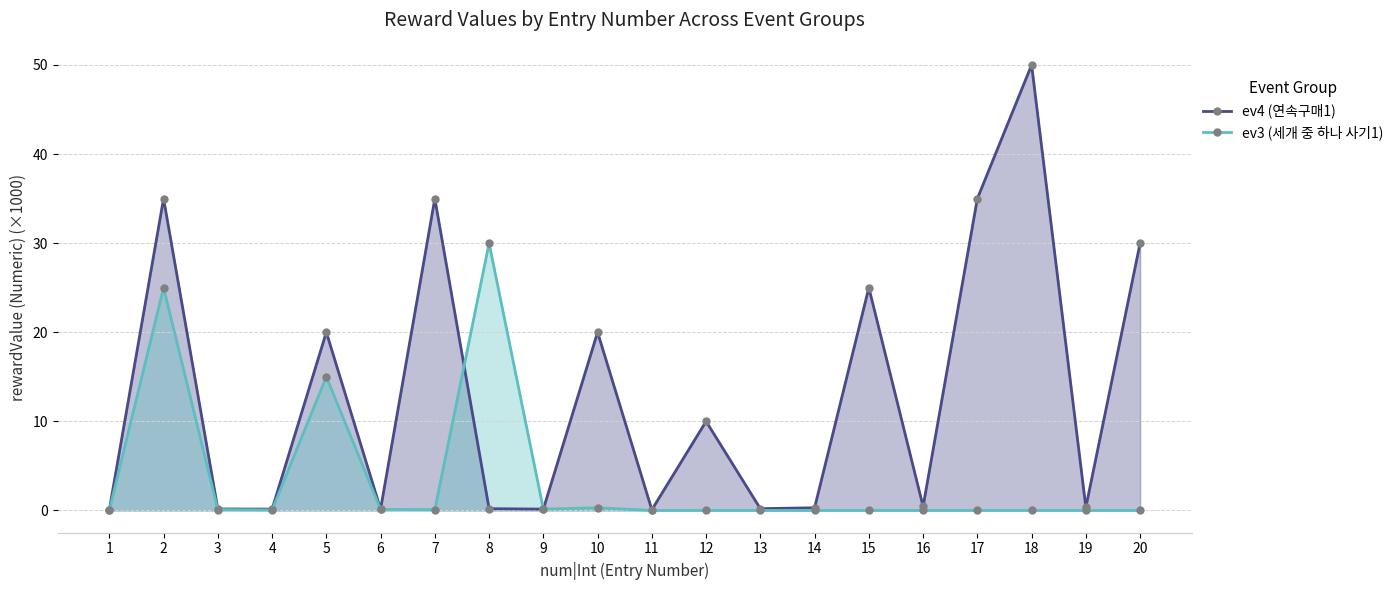

At which category does ev4 (연속구매1) reach its first local valley?

4